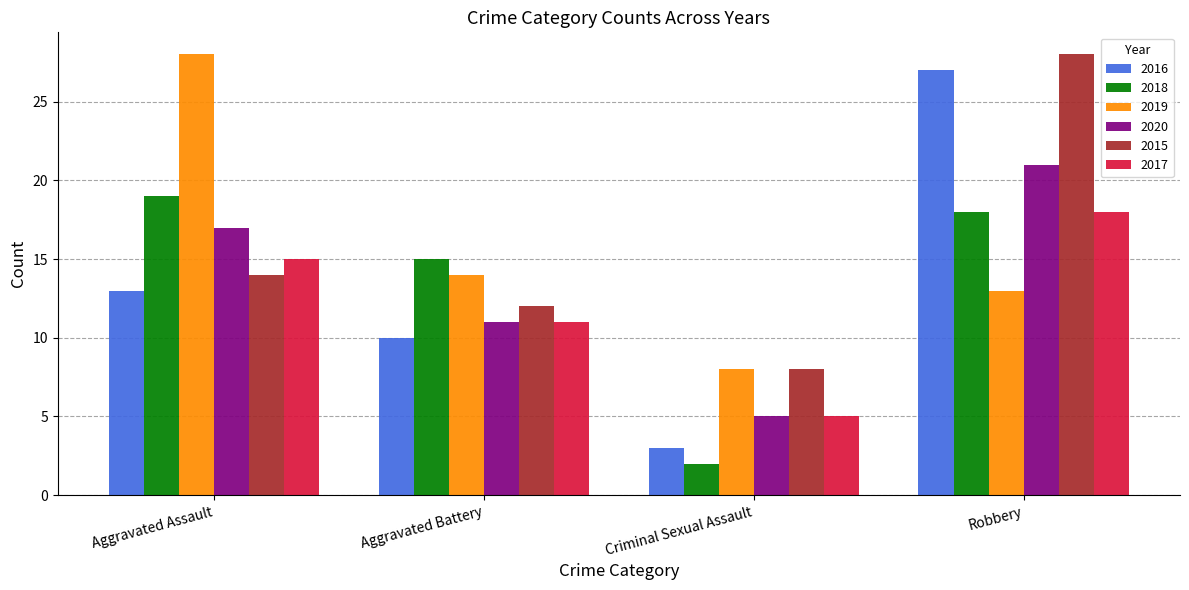

What is the lowest value of the 2018 series?

2